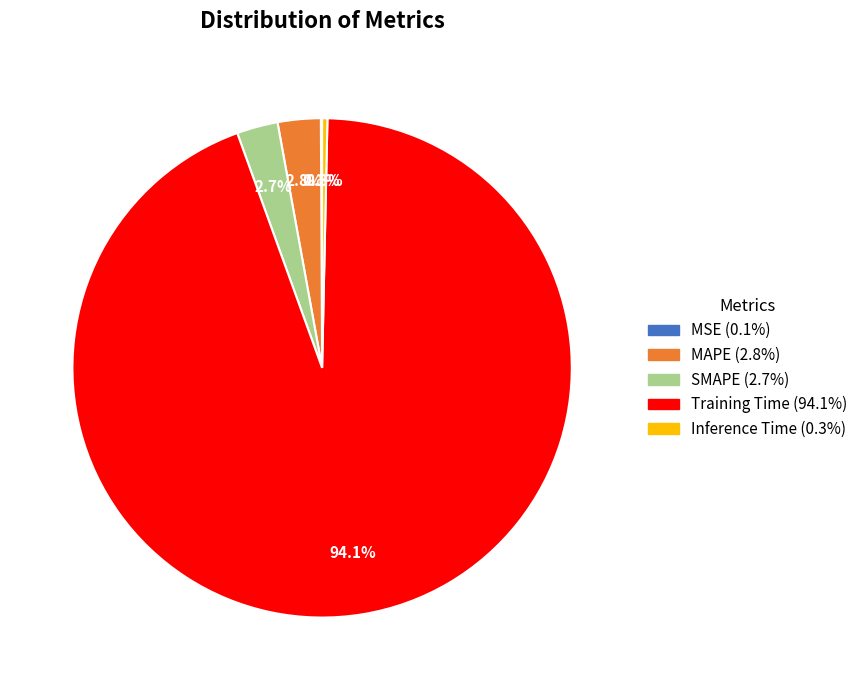

Between Training Time and SMAPE, which is larger?

Training Time